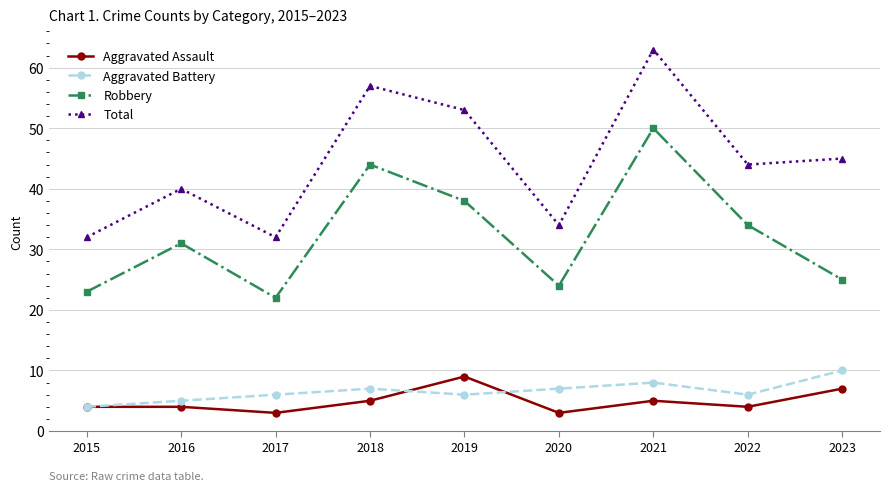

Which series has the largest total across all categories?

Total